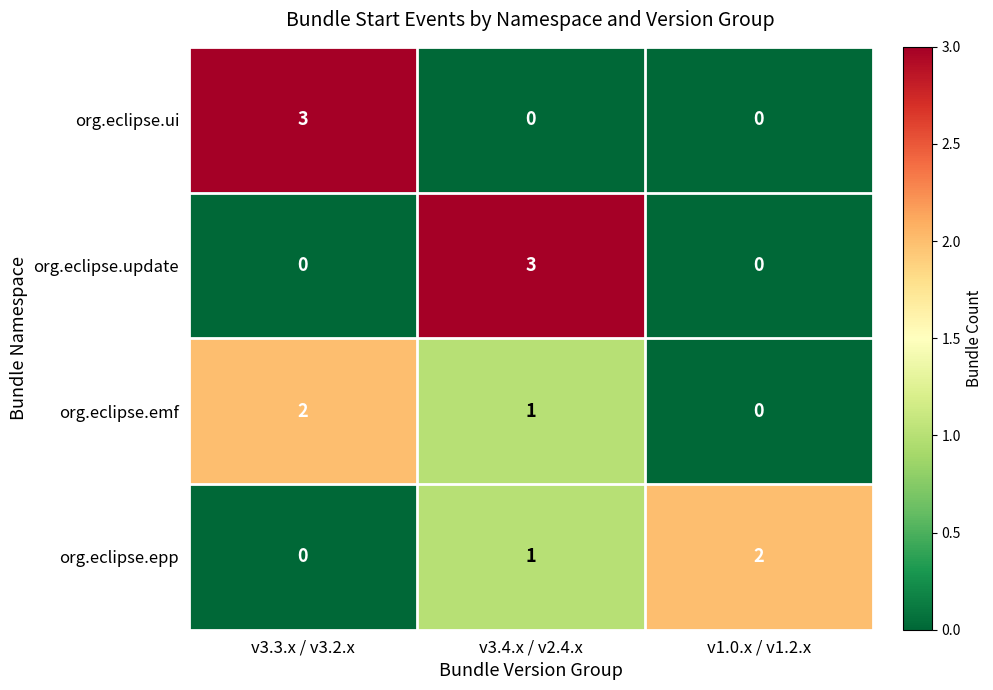

What is the difference between the maximum and minimum values in the org.eclipse.ui series?

3